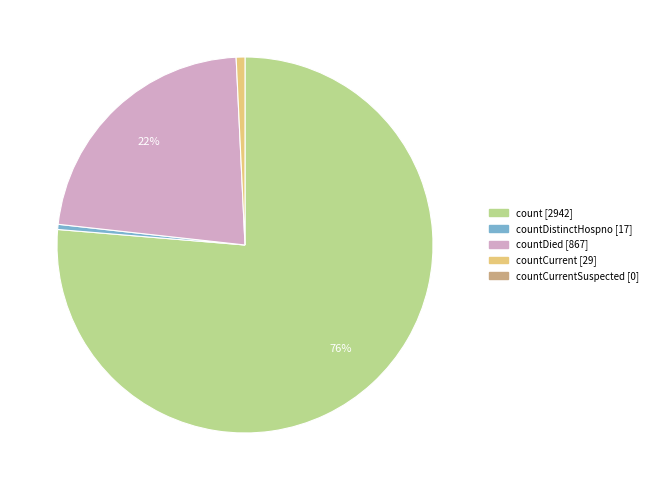

Count the number of slices in the pie.

4